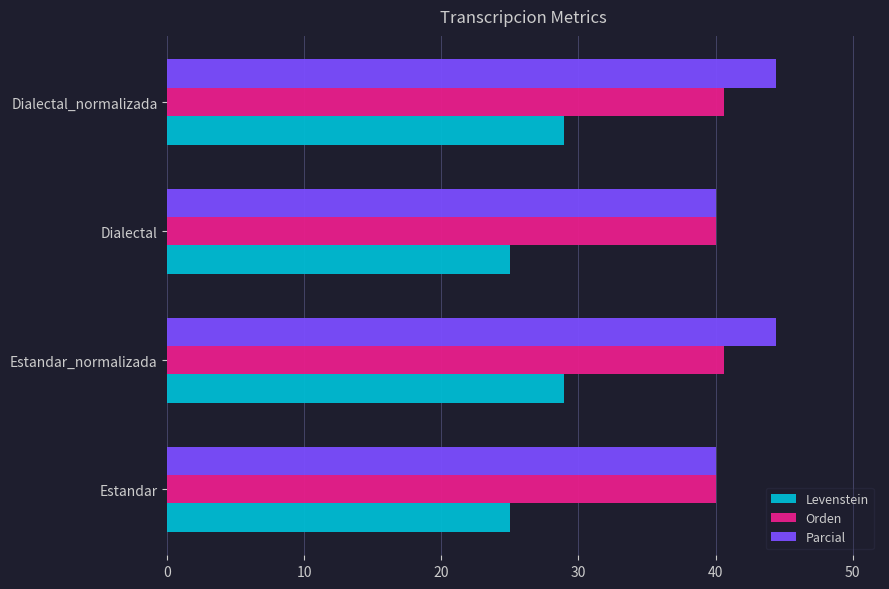

Is it true that Parcial equals 55.6 at Estandar?

False